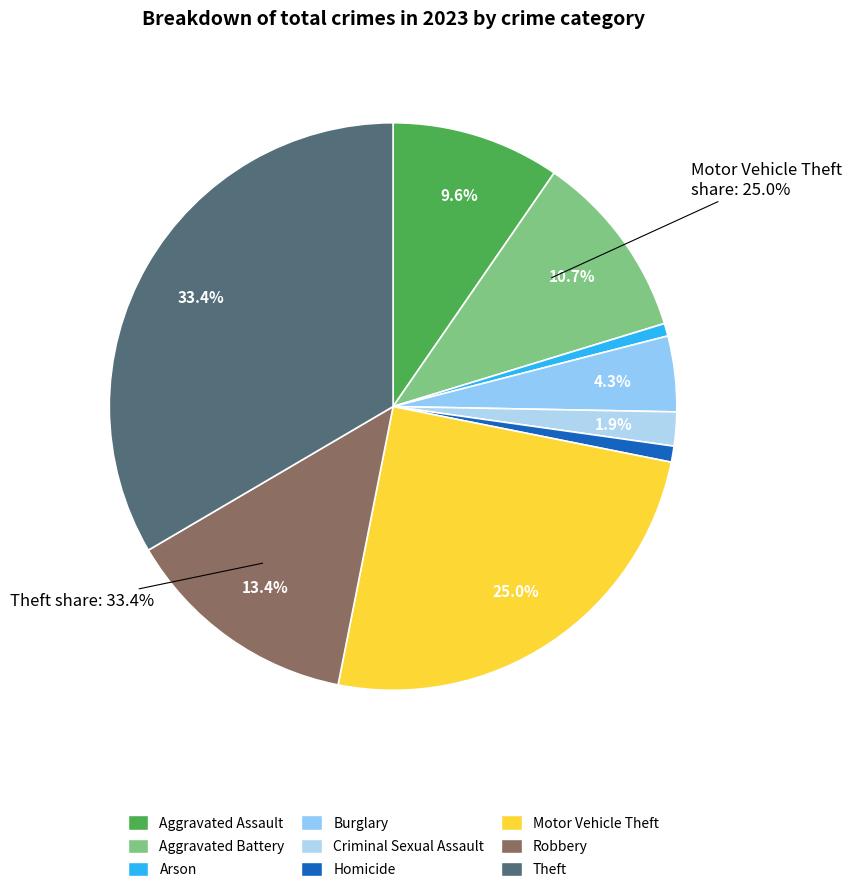

To the nearest percent, what is the difference between the largest and smallest slice percentages?

33%